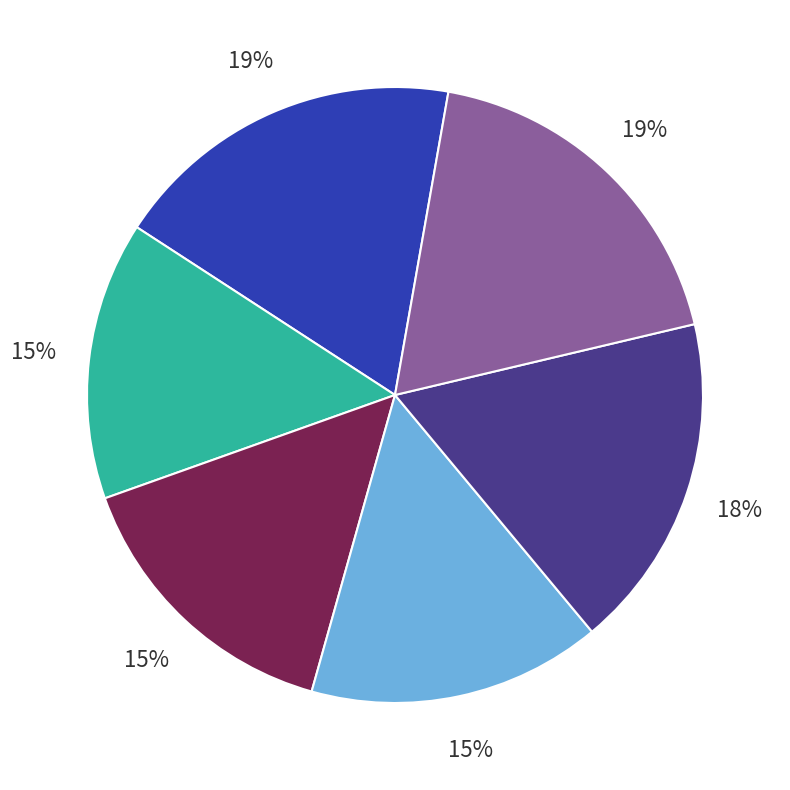

Is there a majority slice in this chart?

No